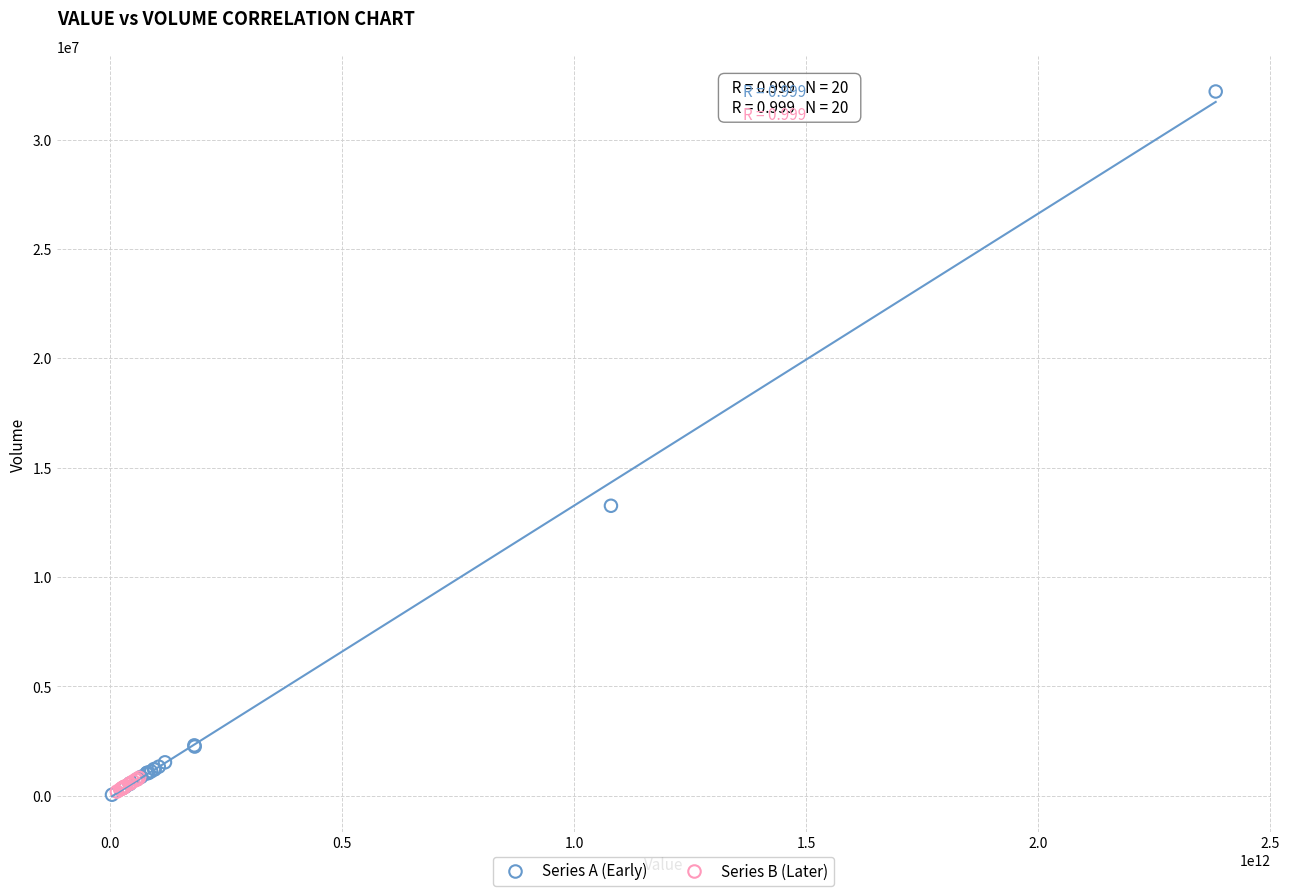

Which series has the widest spread of Y values?

Series A (Early)